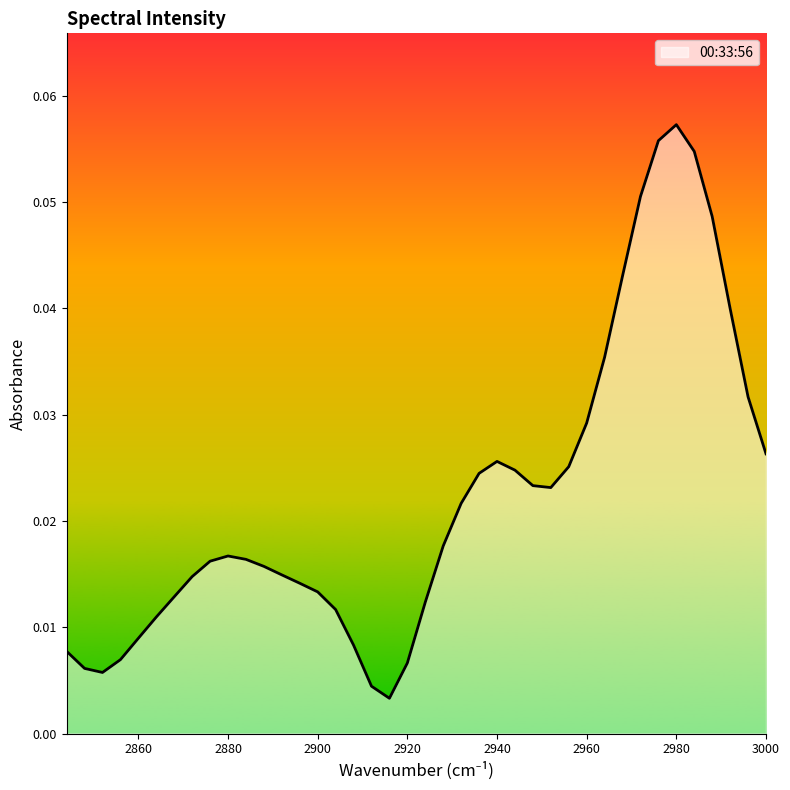

The value at 2880 is 0.0. True or false?

False